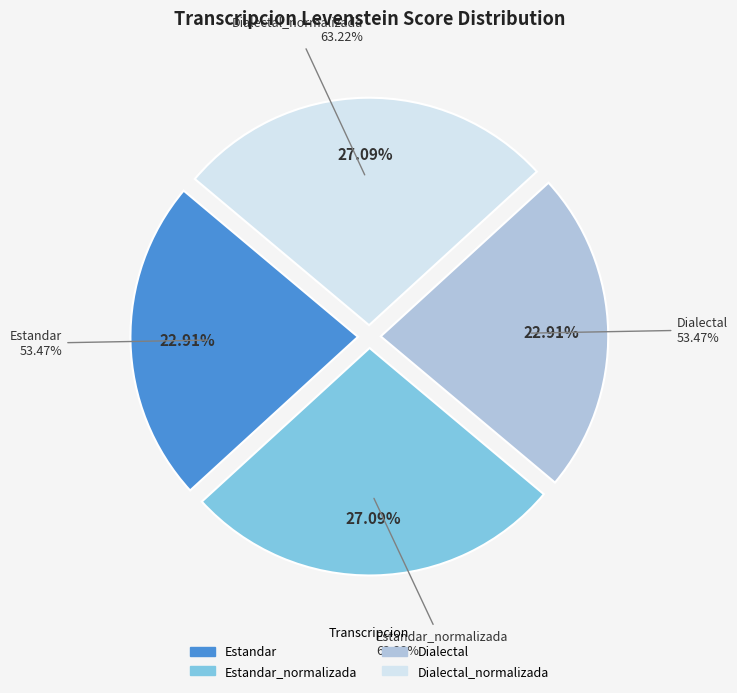

Rank the categories by value from highest to lowest.

Estandar_normalizada, Dialectal_normalizada, Estandar, Dialectal